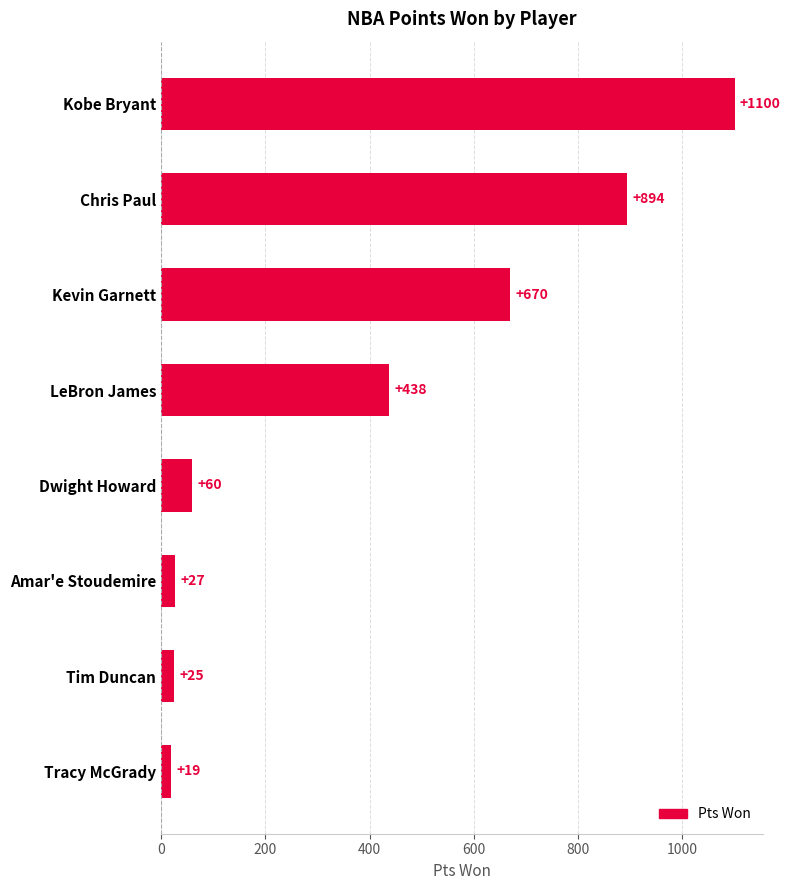

Reading top to bottom, what are all the values shown in this chart?

1100	894	670	438	60	27	25	19